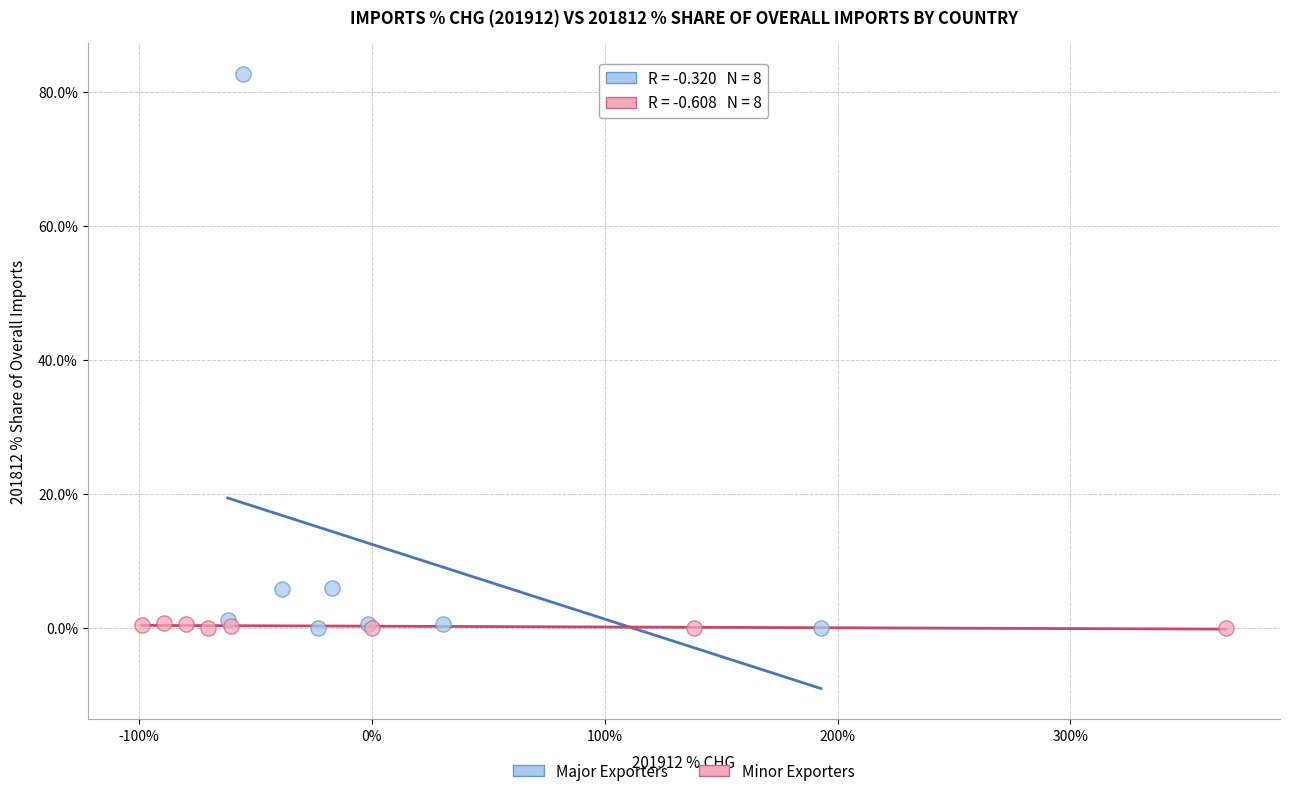

Which series contains the highest Y value?

Major Exporters